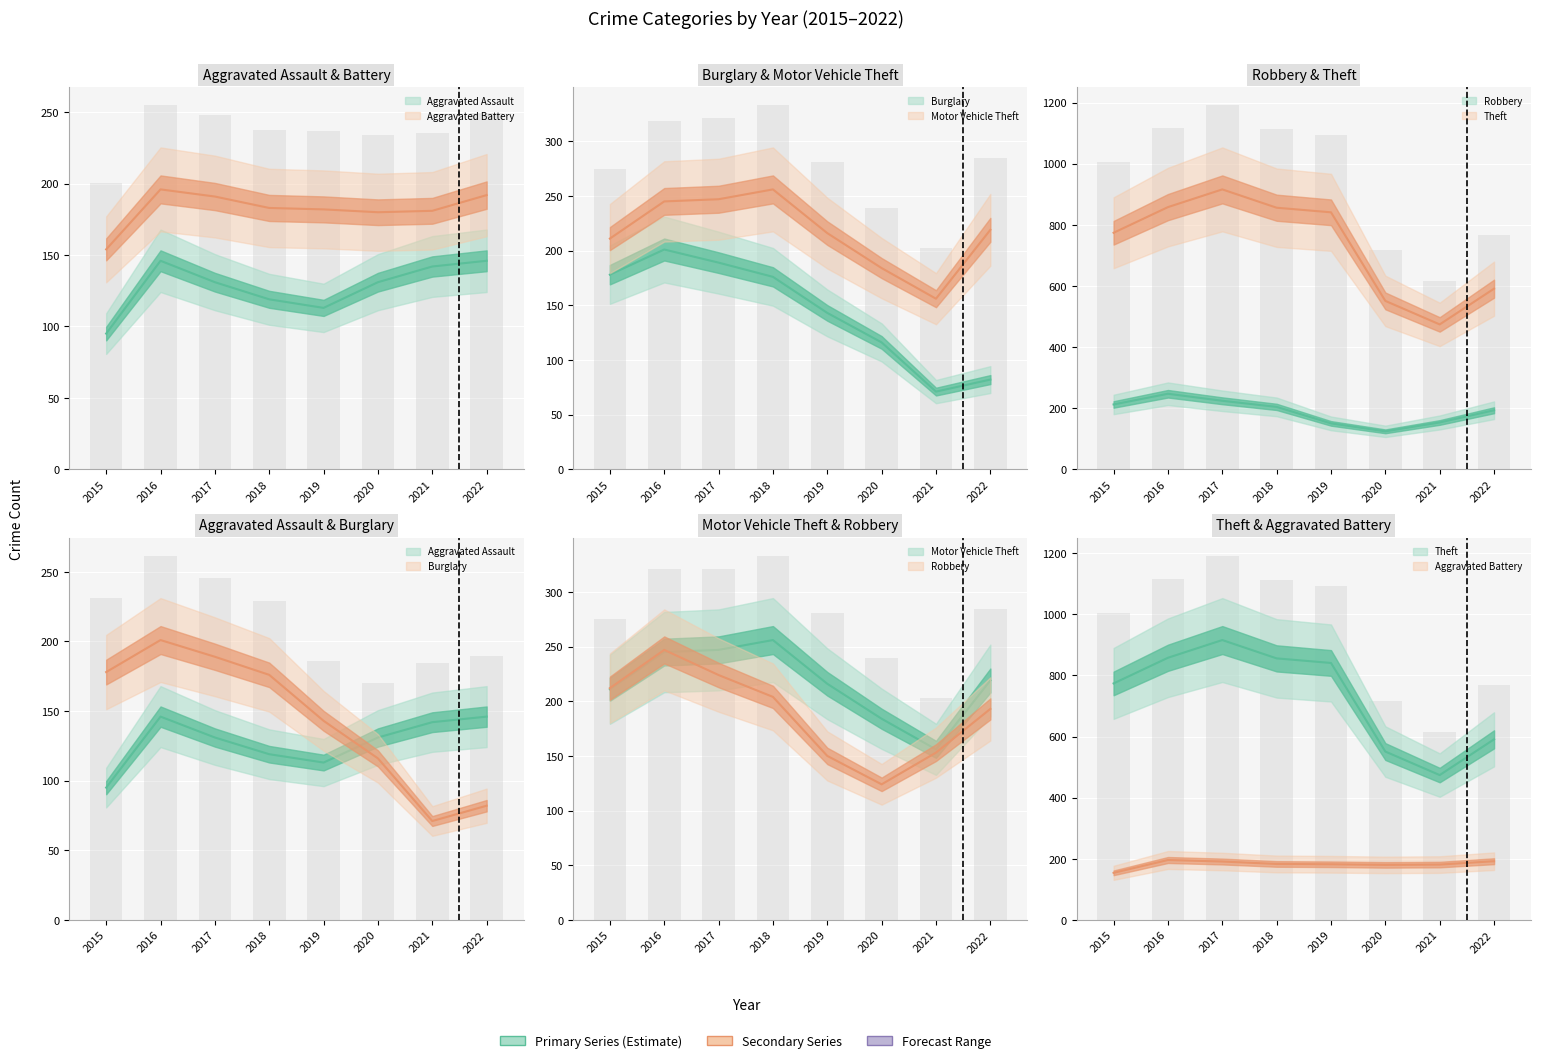

Where is Aggravated Battery nearest to the value 175?

2020